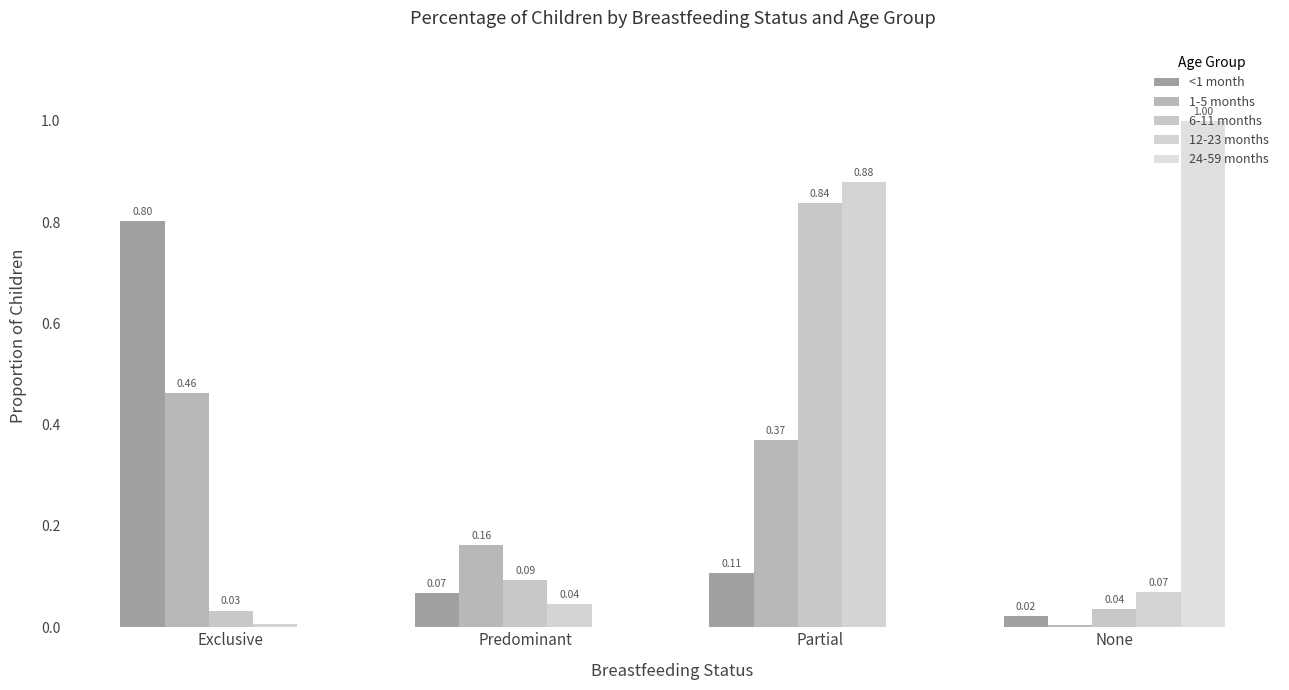

What is the value of the 6-11 months bar at the 3rd from the left?

0.8